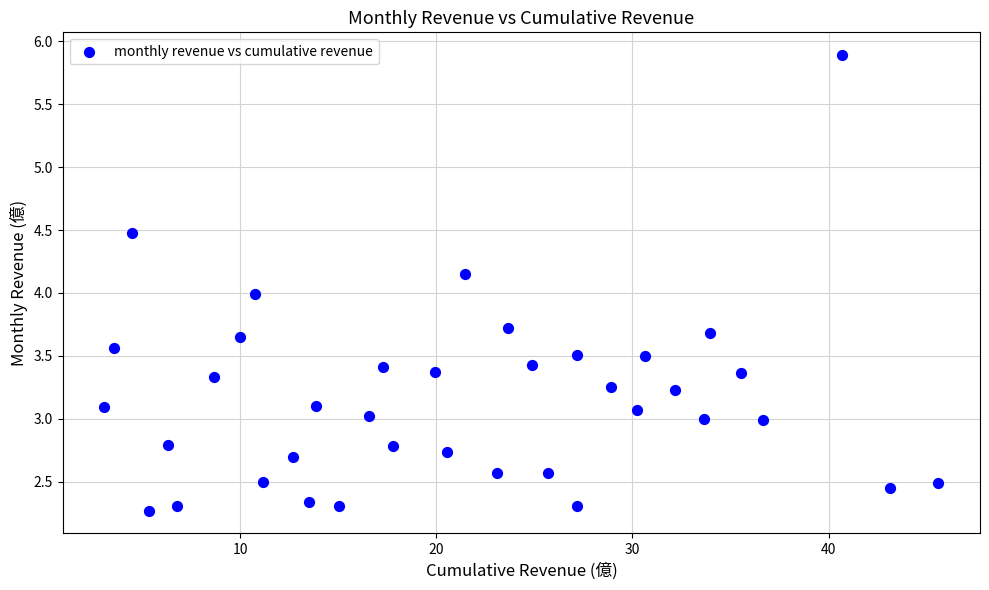

What is the range of X values (max minus min)?

42.5